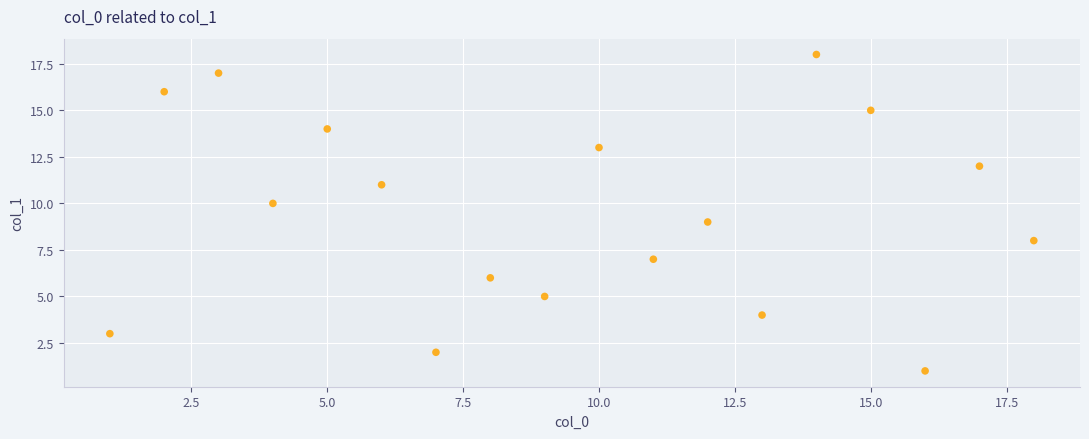

What is the range of Y values (max minus min)?

17